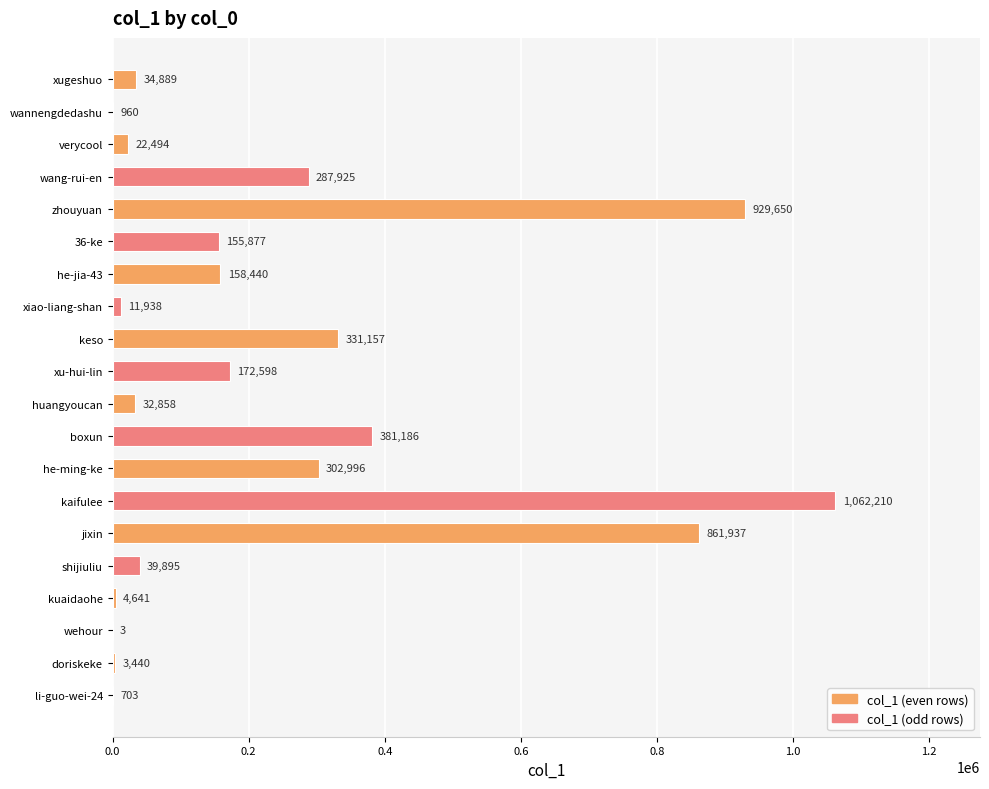

Reading top to bottom, extract all data points from this chart.

xugeshuo=34889	wannengdedashu=960	verycool=22494	wang-rui-en=287925	zhouyuan=929650	36-ke=155877	he-jia-43=158440	xiao-liang-shan=11938	keso=331157	xu-hui-lin=172598	huangyoucan=32858	boxun=381186	he-ming-ke=302996	kaifulee=1062210	jixin=861937	shijiuliu=39895	kuaidaohe=4641	wehour=3	doriskeke=3440	li-guo-wei-24=703